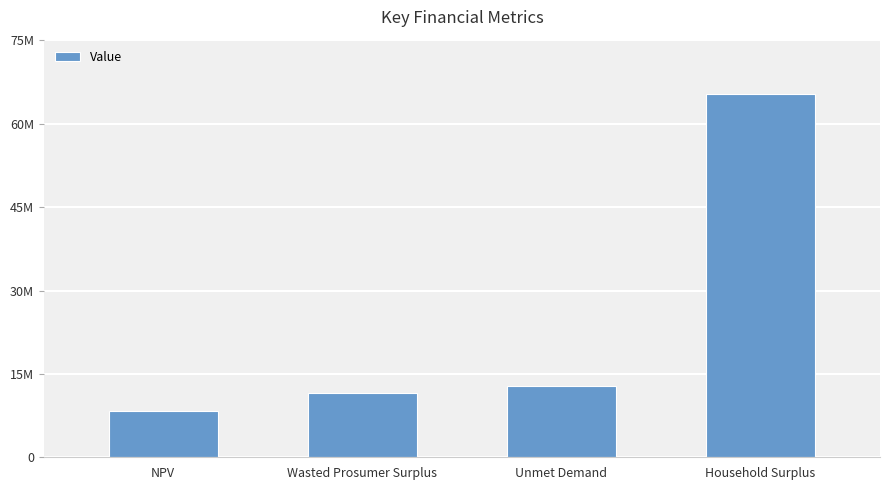

At which label is the value closest to 36864242?

Unmet Demand